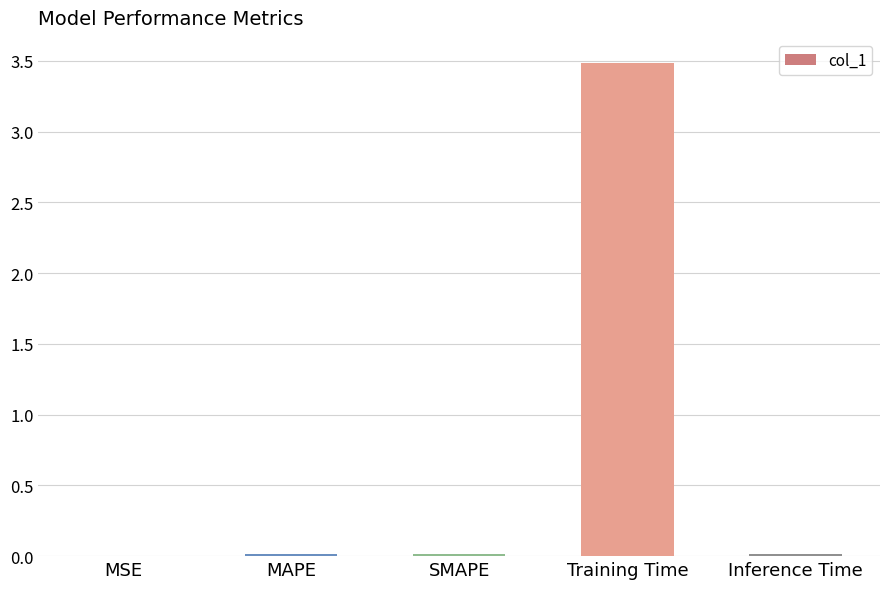

Is it true that the value at MAPE is 0.0?

True